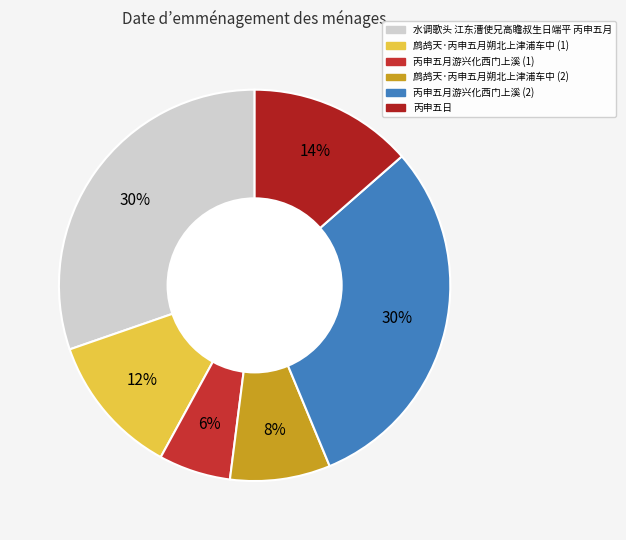

How many slices are in this pie chart?

6